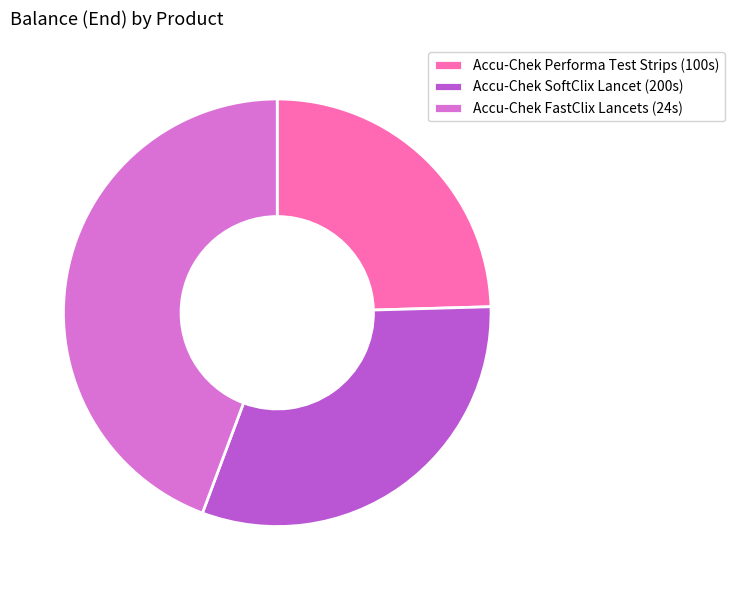

Approximately how many times larger is the value at Accu-Chek SoftClix Lancet (200s) compared to Accu-Chek FastClix Lancets (24s)?

0.7